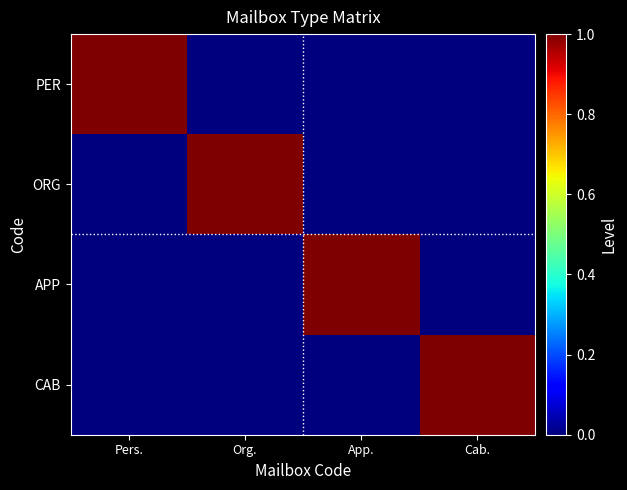

How many data points does each series have?

4